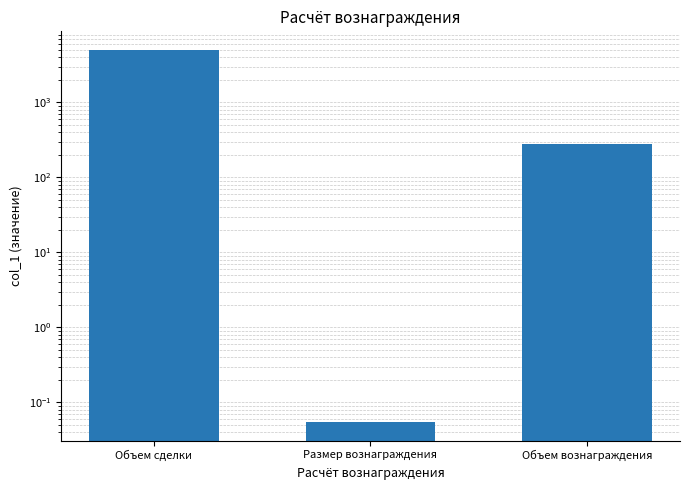

Rank the categories by value from lowest to highest.

Размер вознаграждения, Объем вознаграждения, Объем сделки